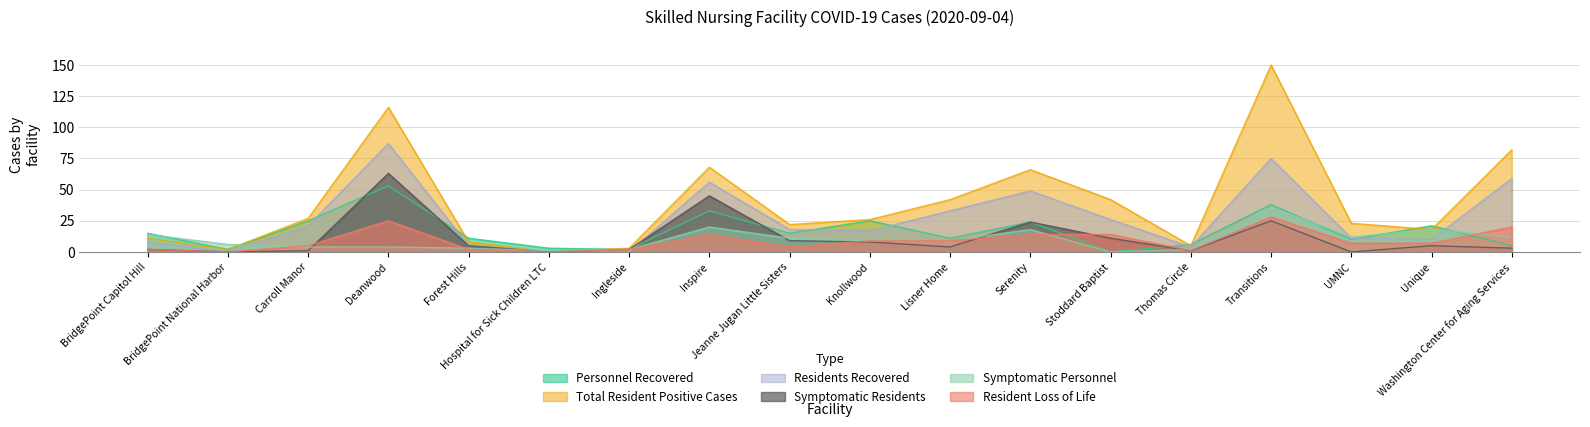

What are all the series names shown in the legend?

Personnel Recovered, Total Resident Positive Cases, Residents Recovered, Symptomatic Residents, Symptomatic Personnel, Resident Loss of Life